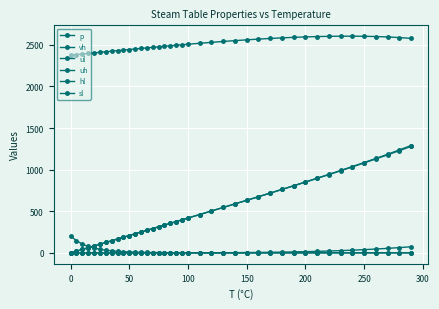

What is the average value of the p series?

11.4